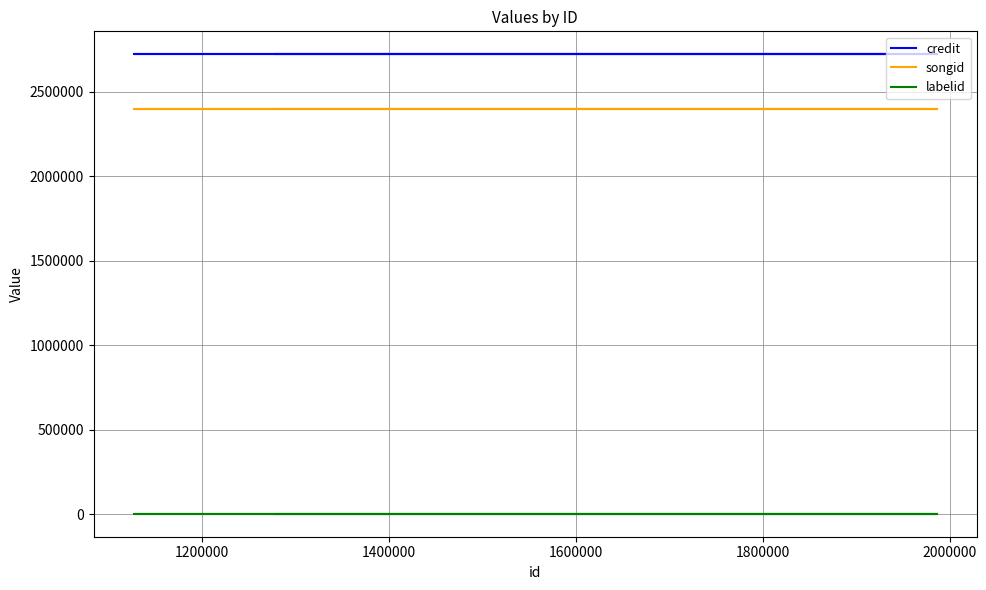

Read the songid value at 1800000.

2400033